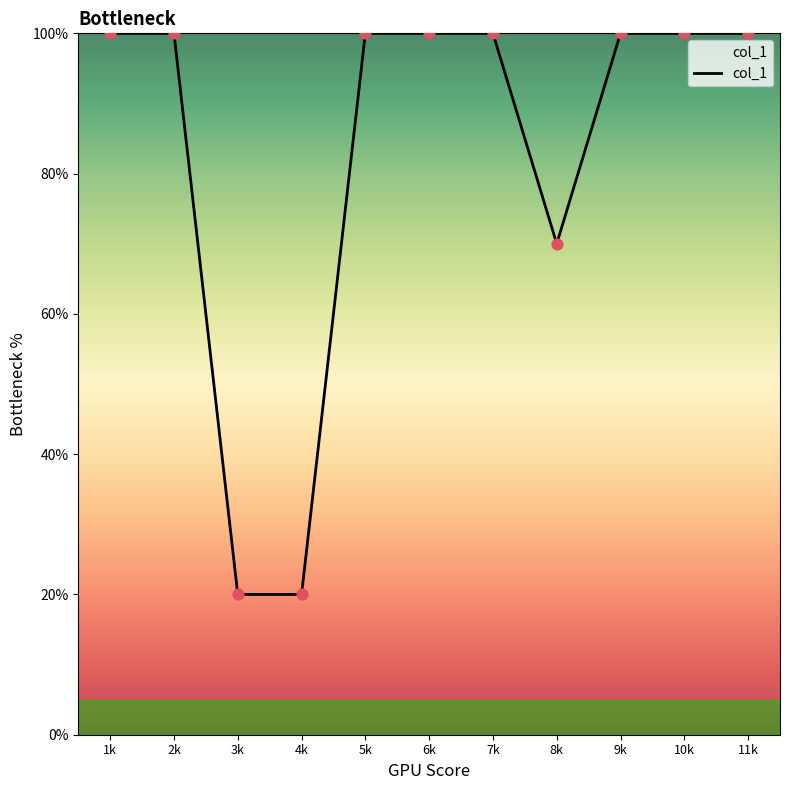

What is the ratio of the value at 7k to the value at 8k?

1.4